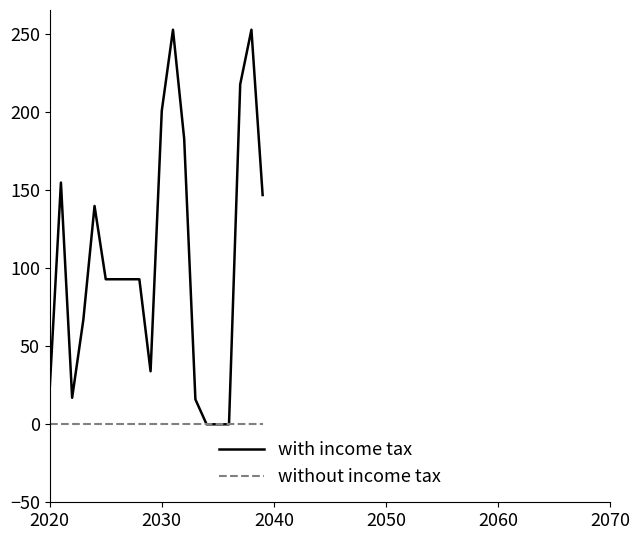

What is the greatest value displayed?

253